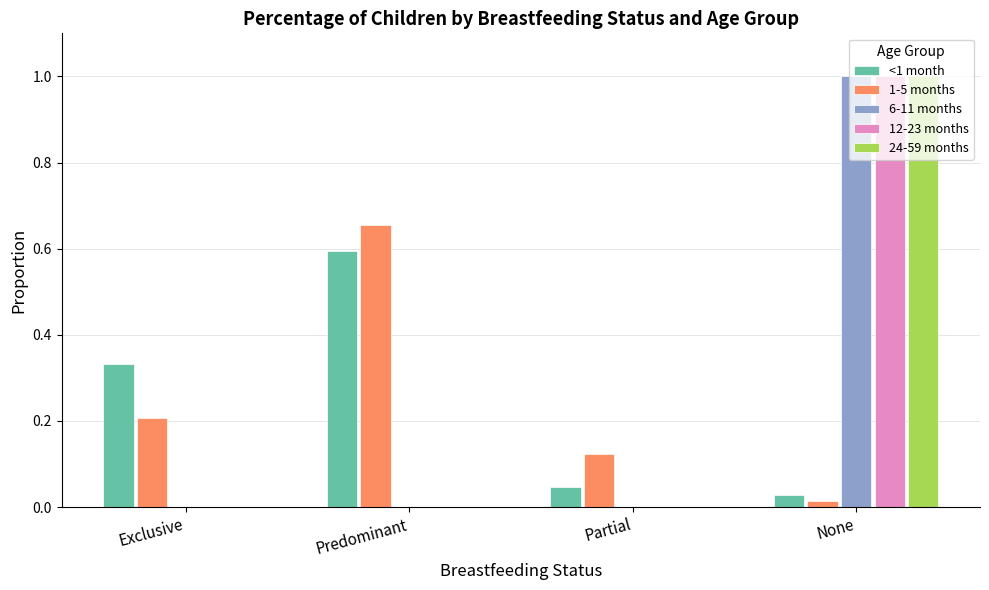

How many groups of bars are there?

4